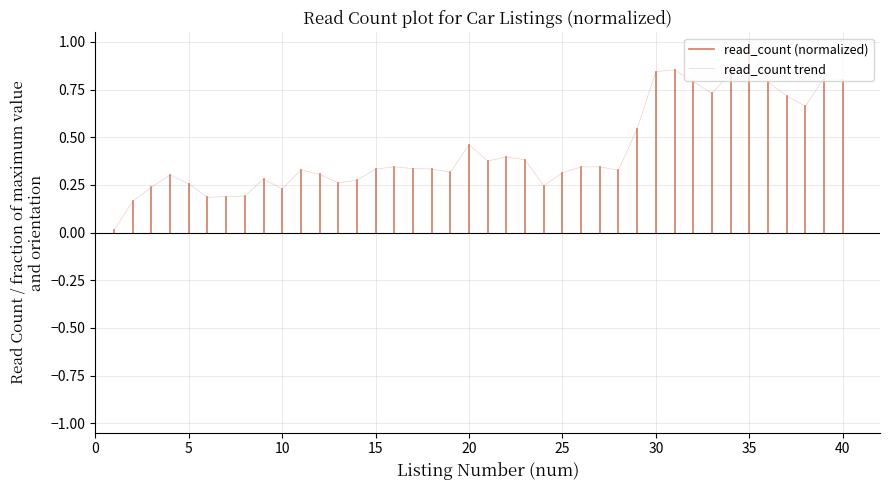

What is the sum of all values?

17.4